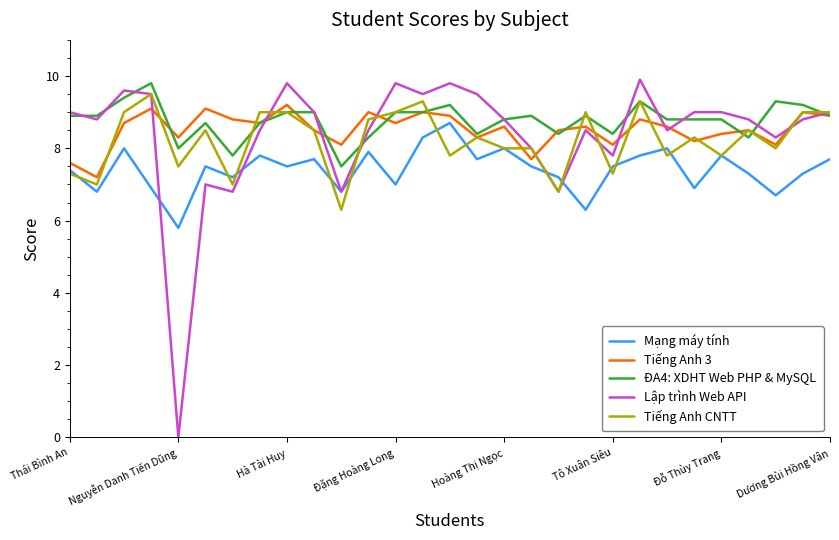

What is the maximum value shown in the chart?

9.9